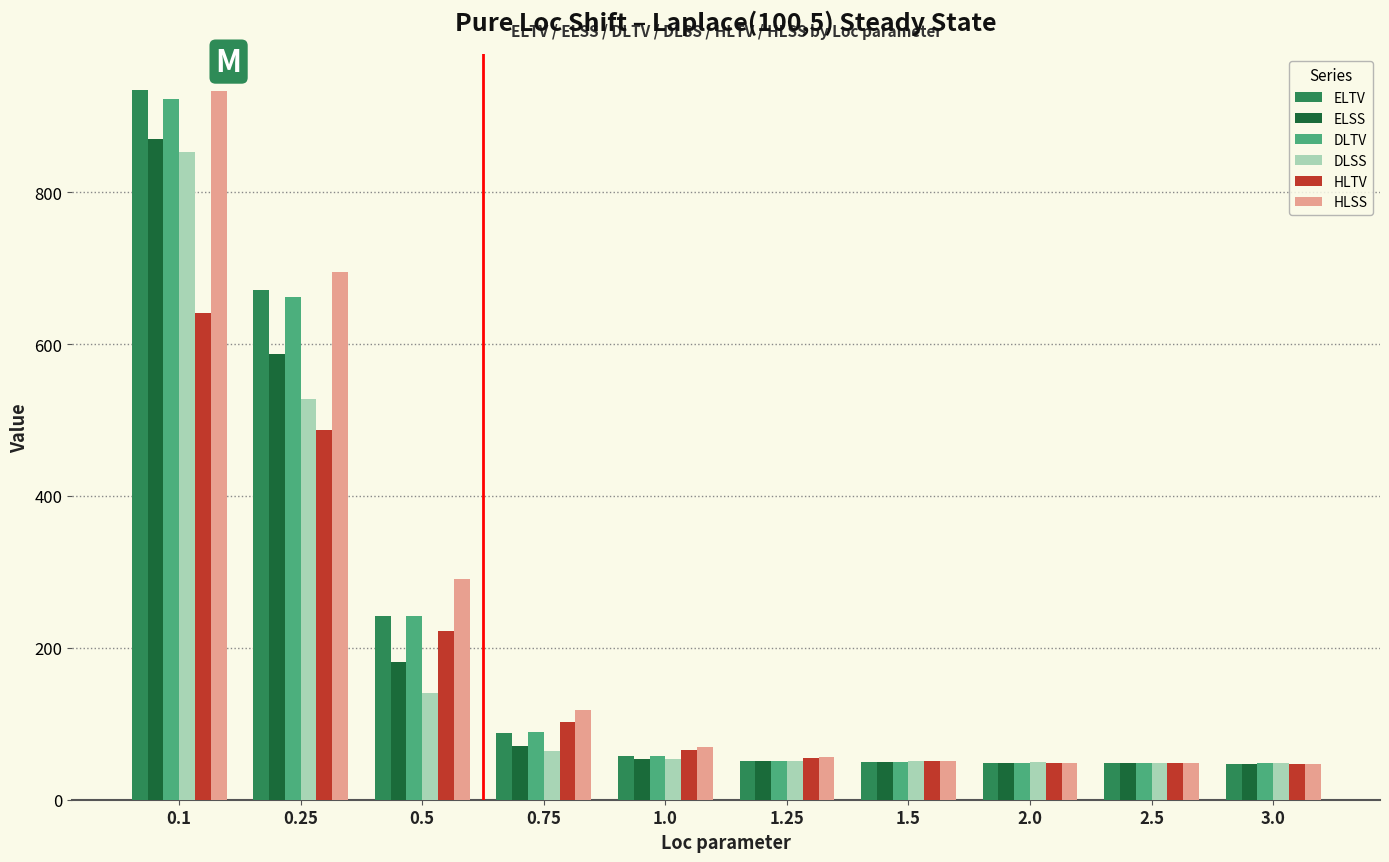

What are all the series names shown in the legend?

ELTV, ELSS, DLTV, DLSS, HLTV, HLSS